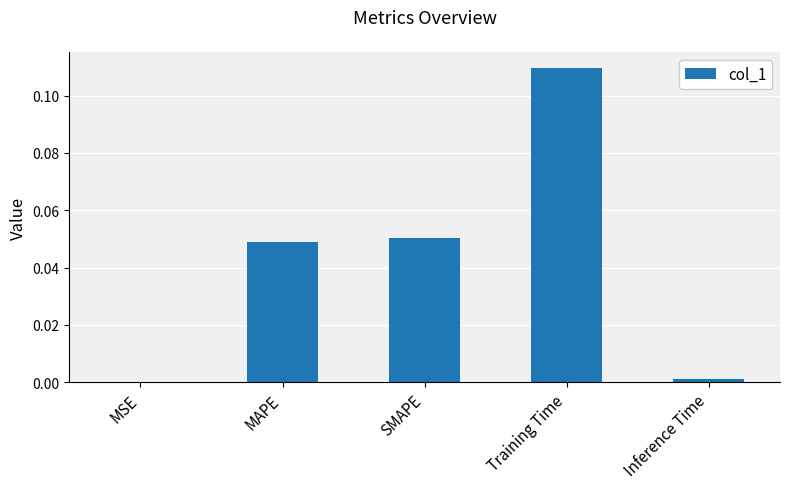

The chart shows a value of 0.0 at MAPE. True or false?

True